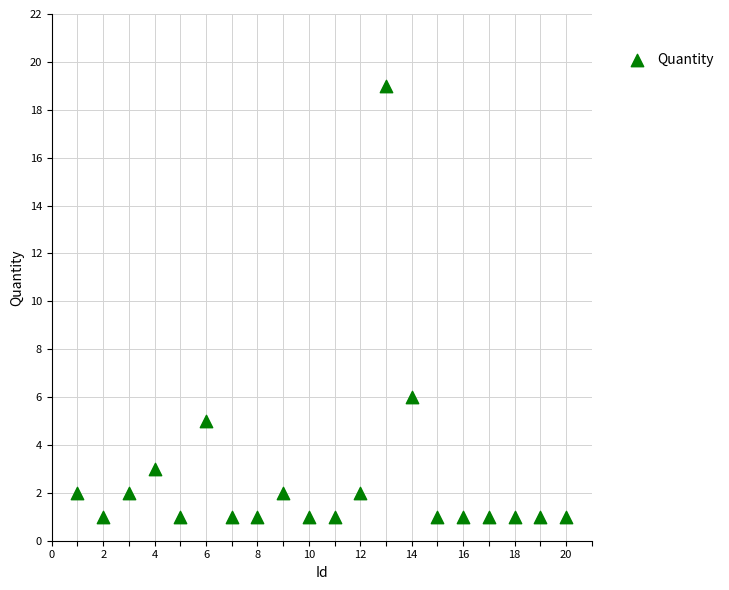

What Y value in the scatter plot is closest to 10?

6